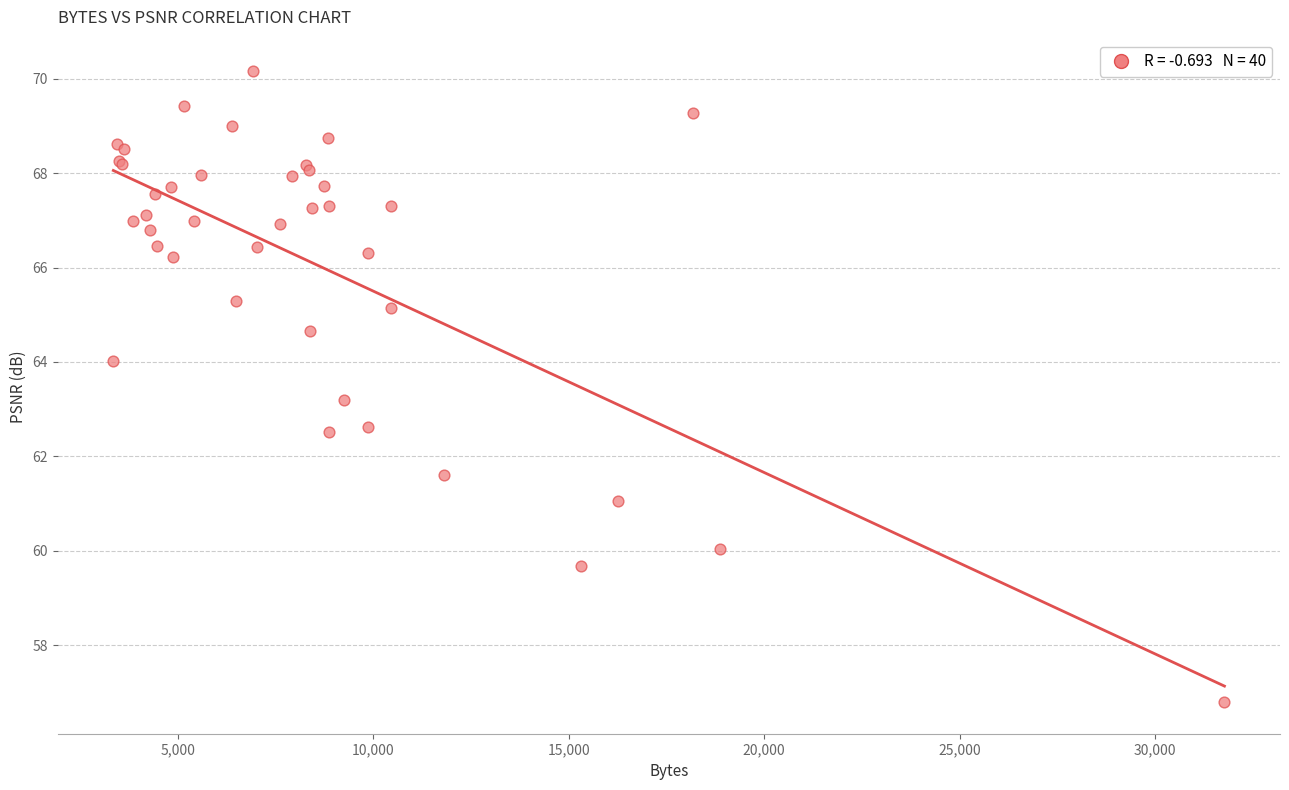

What Y value in the scatter plot is closest to 63?

63.2